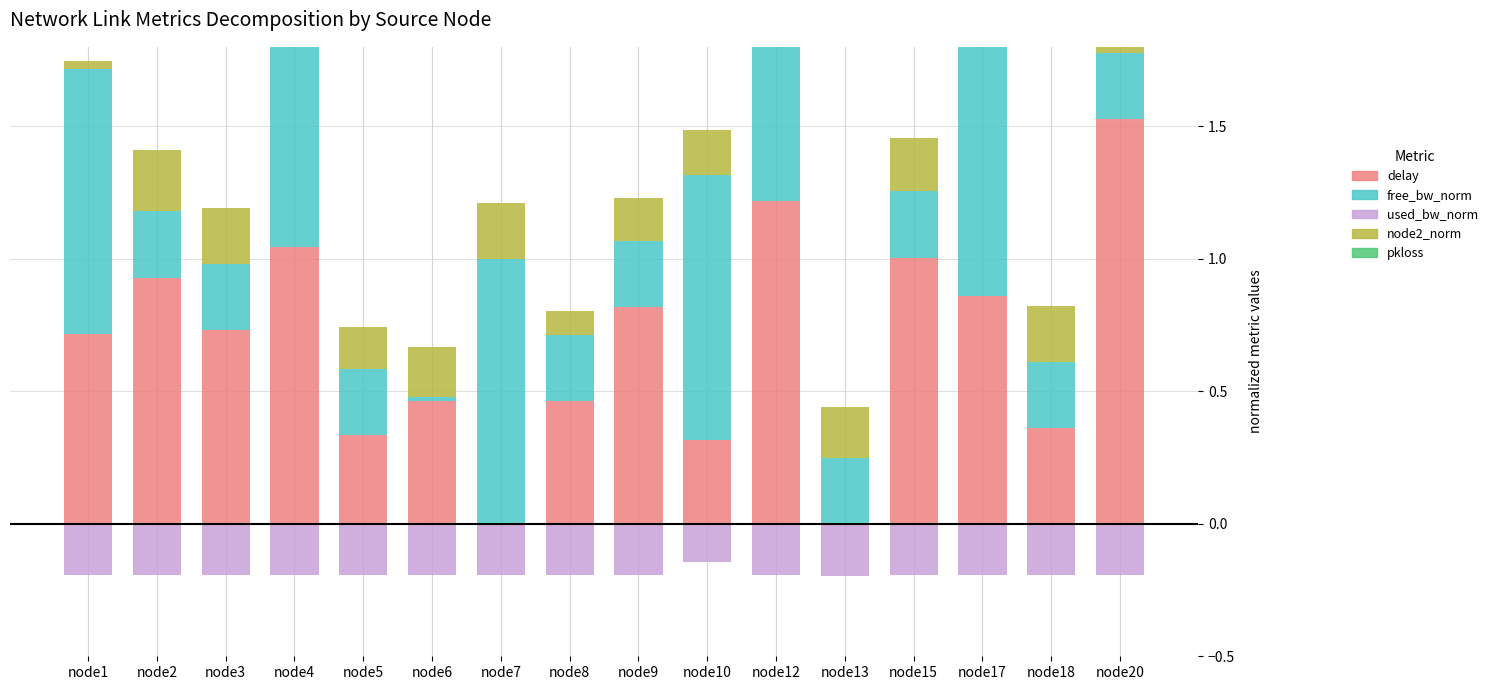

What is the value of the delay bar at the 11th from the left?

1.2